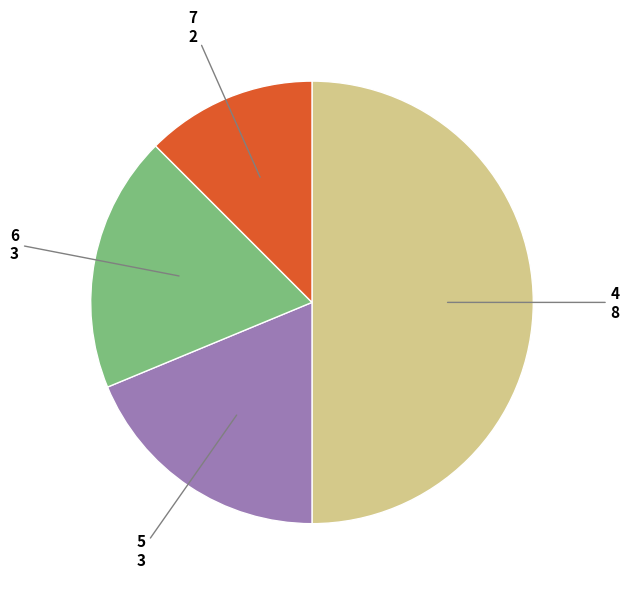

Count the number of slices in the pie.

4